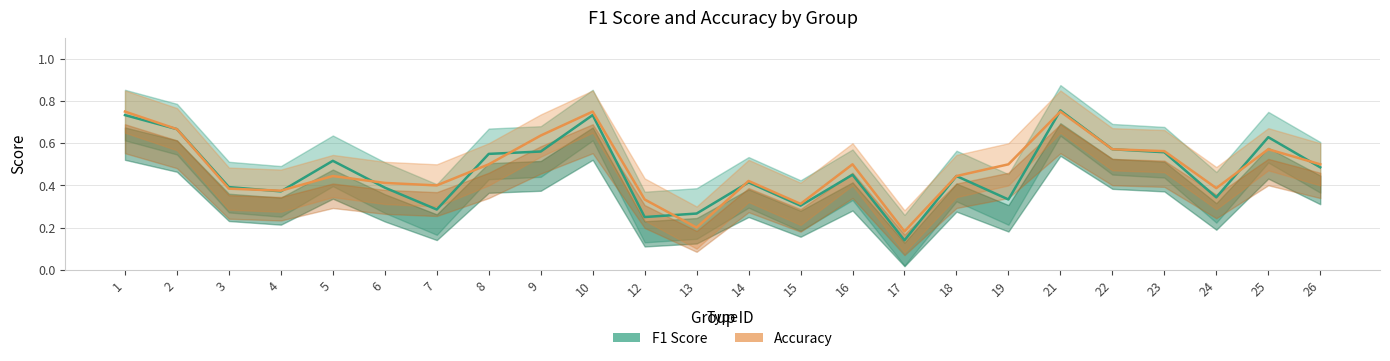

What is the highest value of the Accuracy series?

0.8